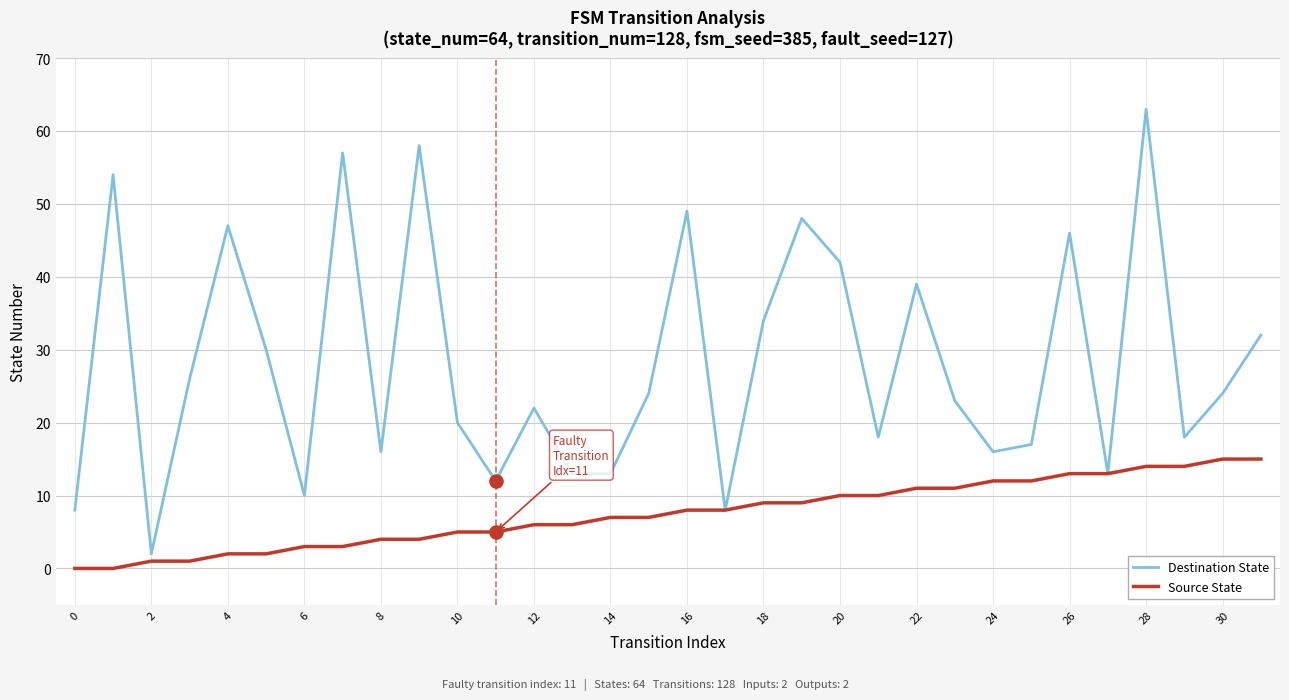

Which series has the largest range (max minus min)?

Destination State